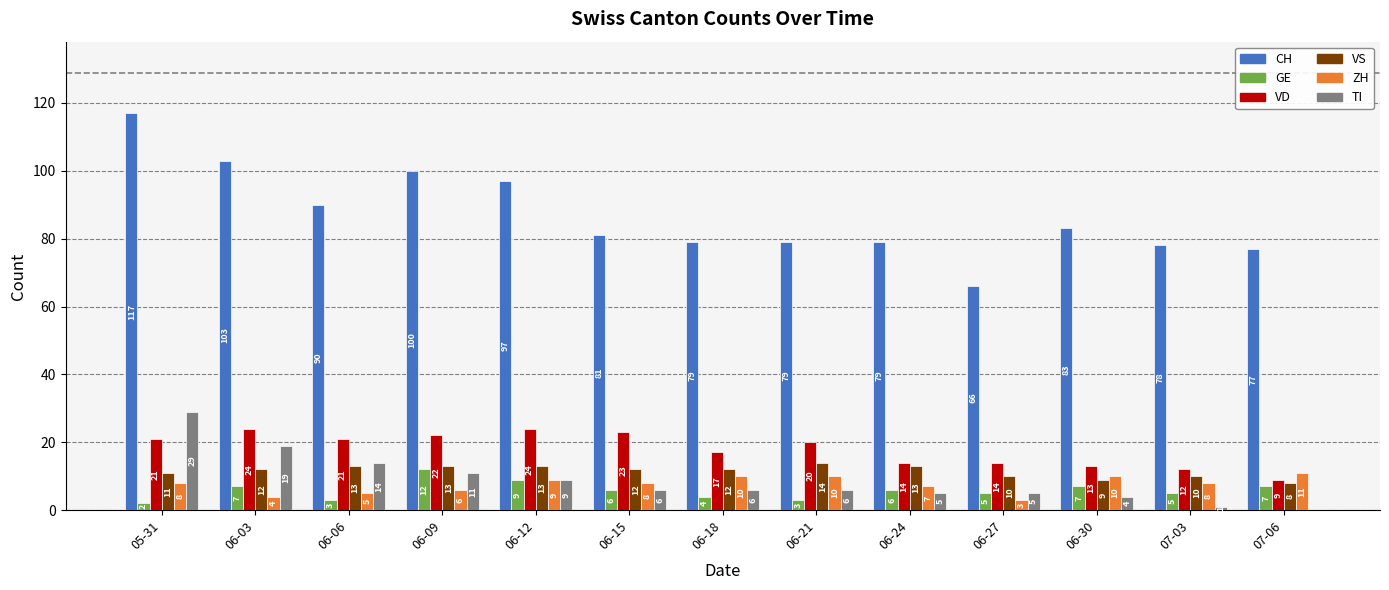

What is the sum of the TI values at 07-06 and 06-06?

14